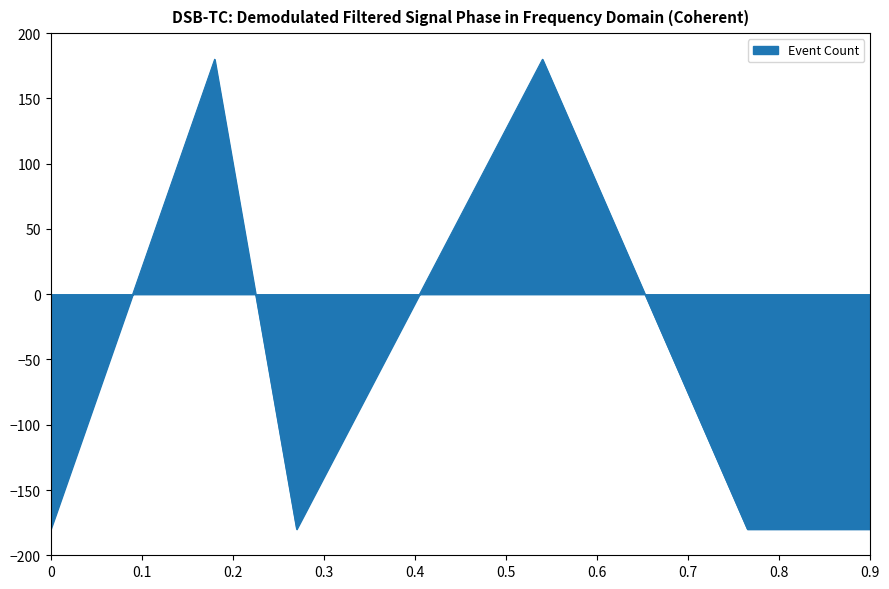

What is the average value?

-60